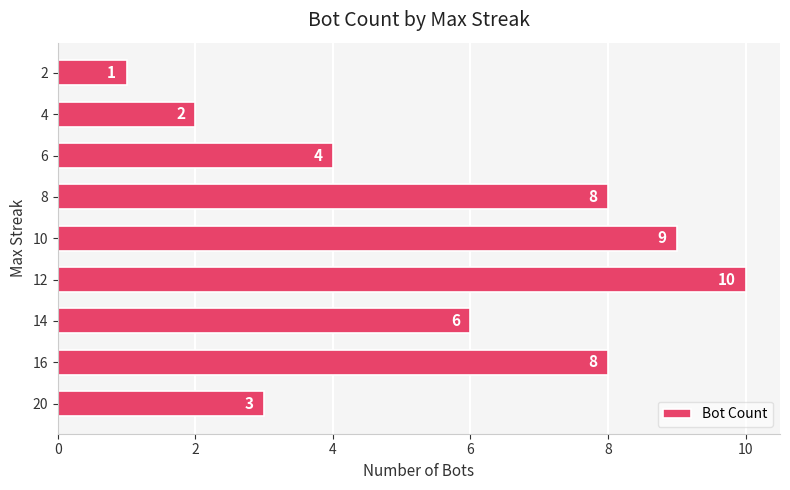

What is the approximate value at 6?

4